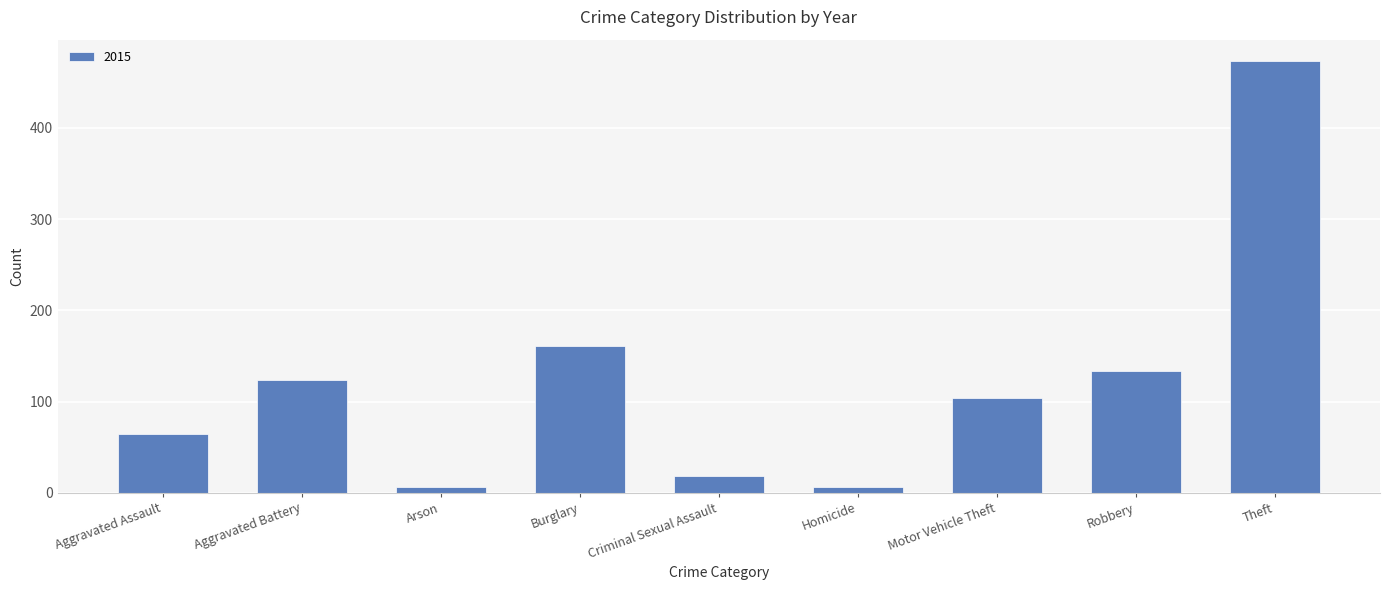

What is the smallest value displayed?

6